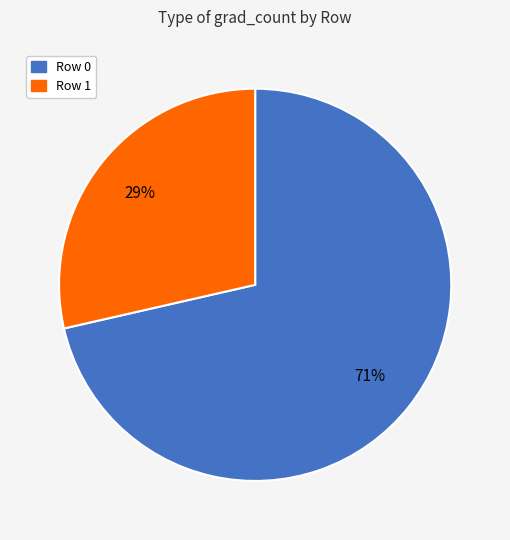

Which category has the smallest portion of the pie?

Row 1